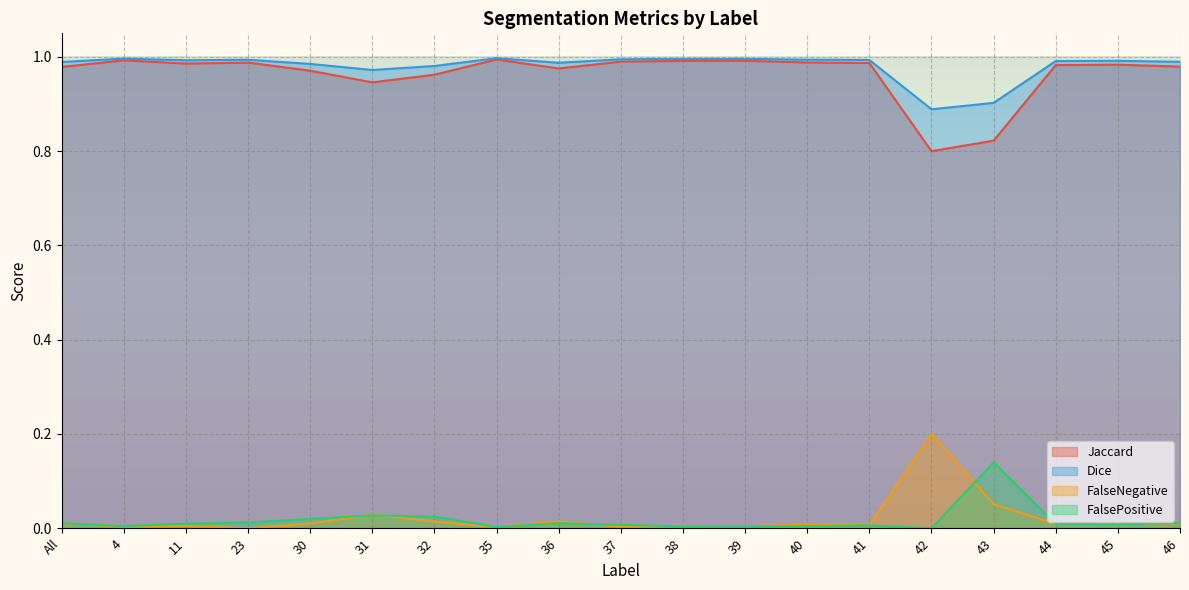

Which series has the largest total across all categories?

Dice